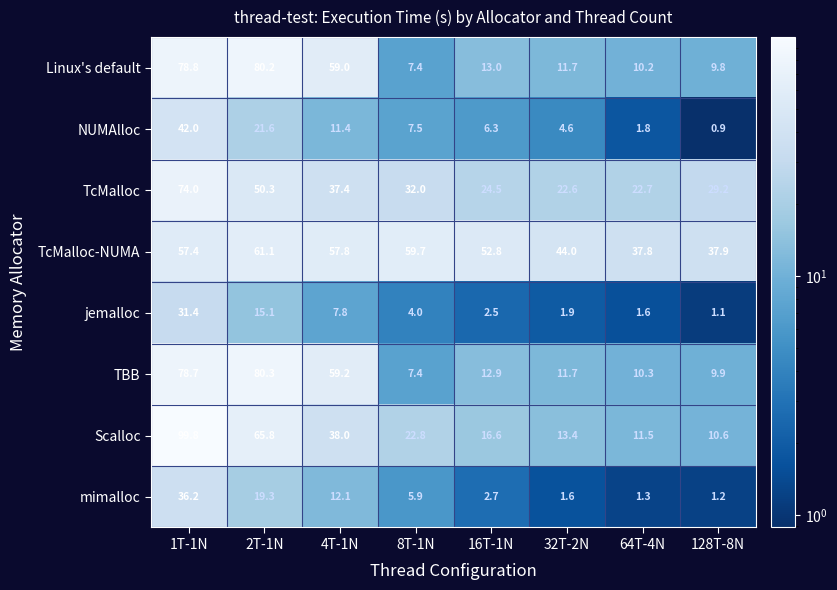

List the series in order of their peak value, highest first.

Scalloc, TBB, Linux's default, TcMalloc, TcMalloc-NUMA, NUMAlloc, mimalloc, jemalloc